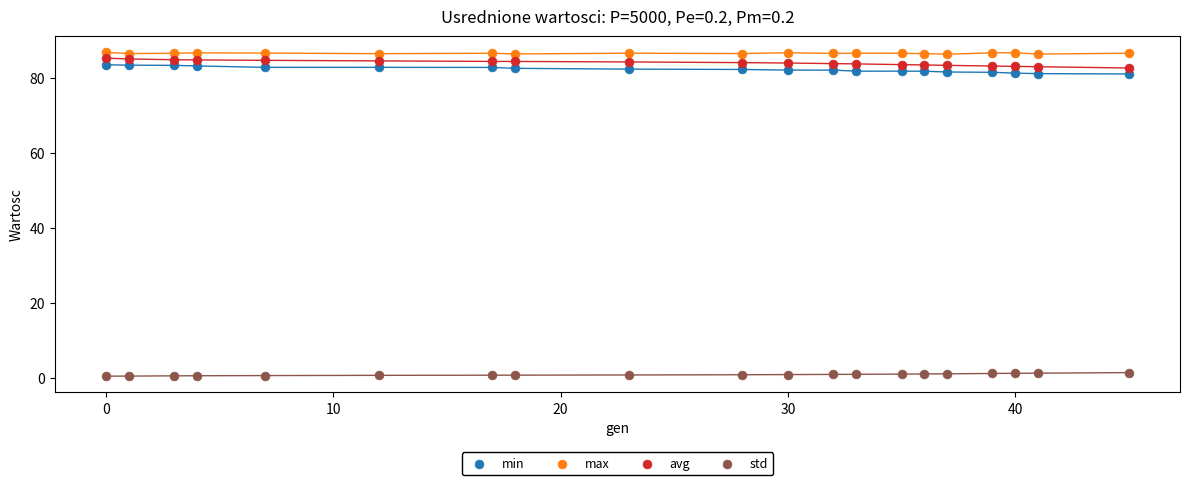

Which series reaches the minimum Y coordinate?

std